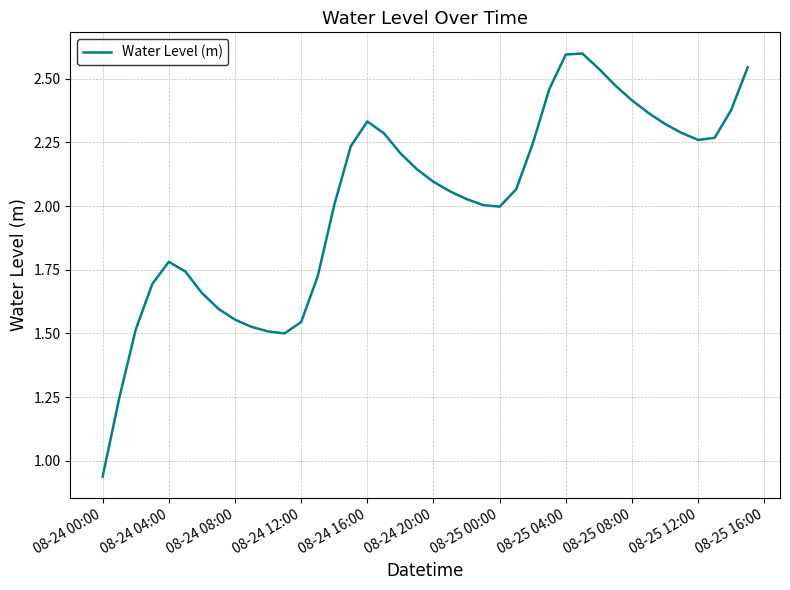

What is the maximum value shown in the chart?

2.6